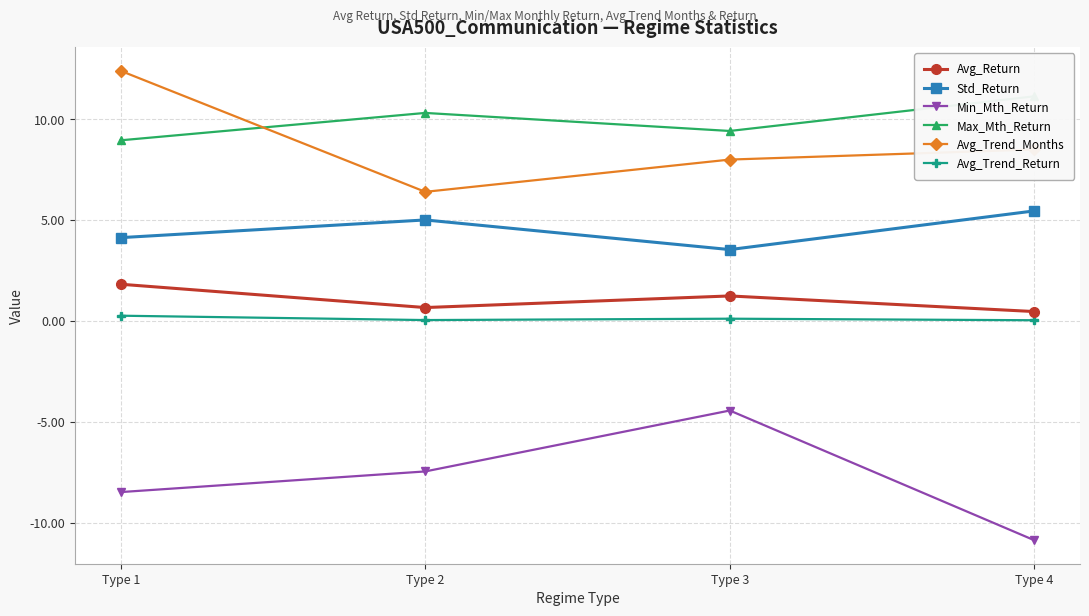

The value of Avg_Trend_Return at Type 2 is 0.0. True or false?

True